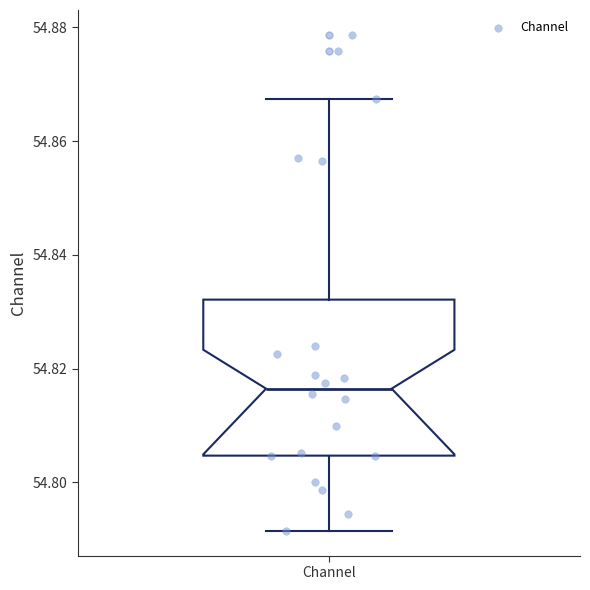

Transcribe this box plot: give where the median line is, the range the box spans, and where the two whiskers end, as read against the y-axis. The values are not printed on the chart, so give them approximately, as read against the axis.

median 54.816, box 54.804 to 54.832, whiskers 54.792 to 54.868